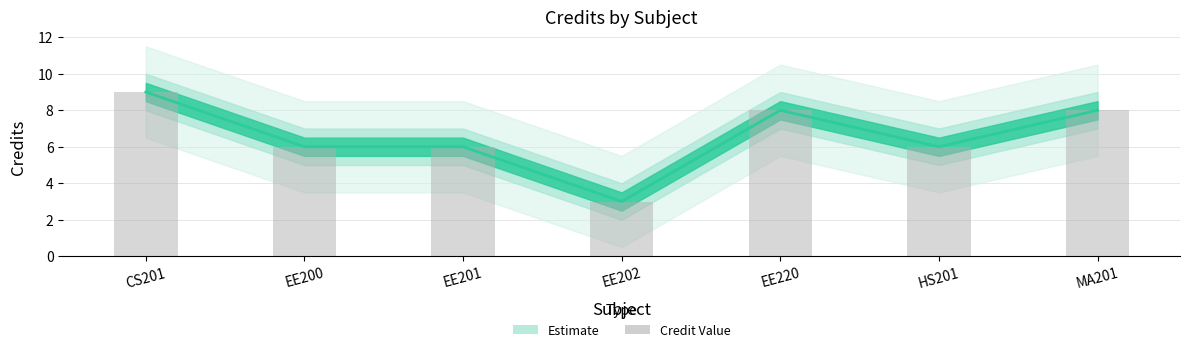

What is the difference between the maximum and minimum values?

6